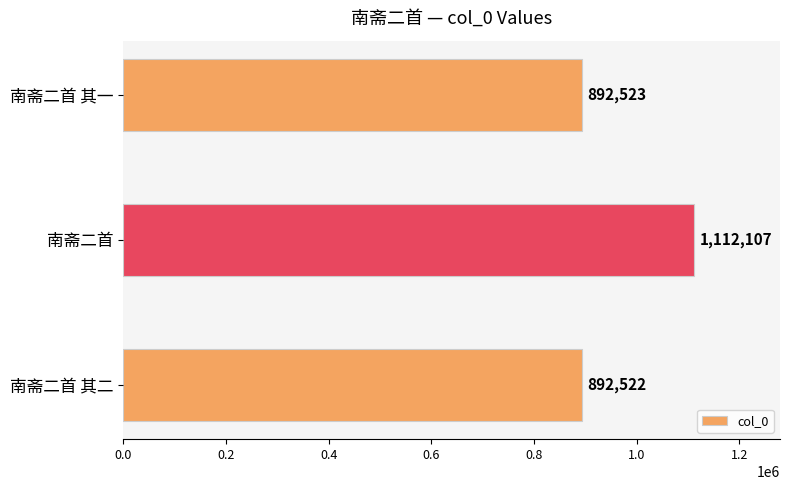

Reading top to bottom, what are all the values shown in this chart?

南斋二首 其一=892523	南斋二首=1112107	南斋二首 其二=892522